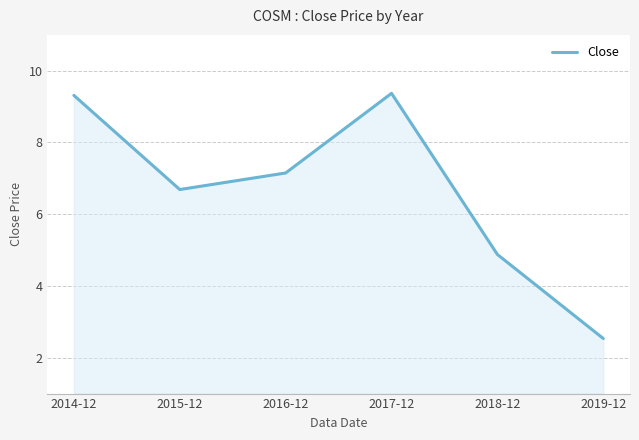

Approximately how many times larger is the value at 2017-12 compared to 2019-12?

3.7